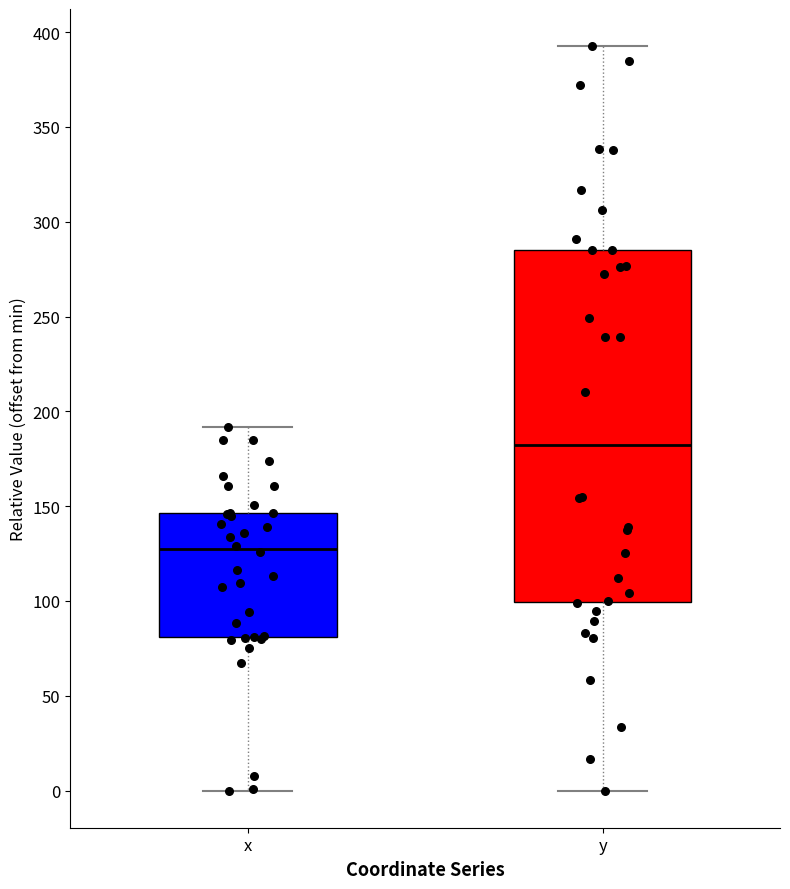

Which box is the tallest, from its lower edge to its upper edge?

y